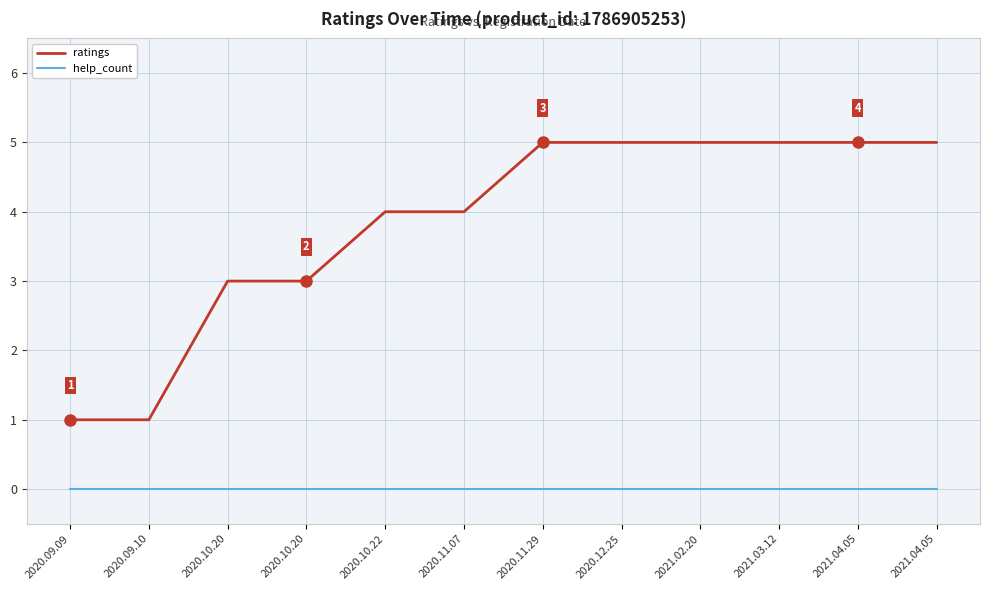

True or false: help_count and ratings intersect in this chart.

False